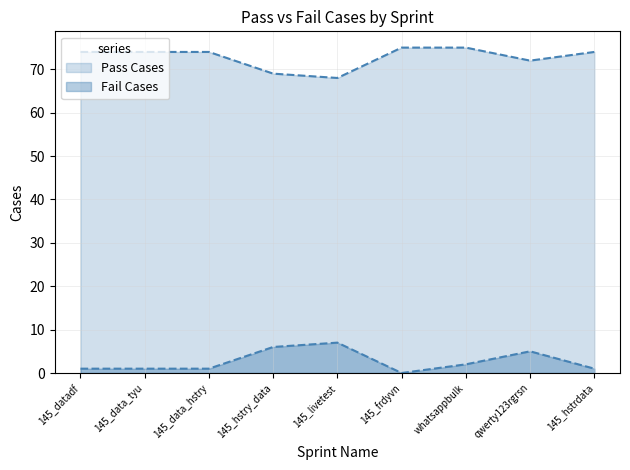

Which series has the largest range (max minus min)?

Pass Cases